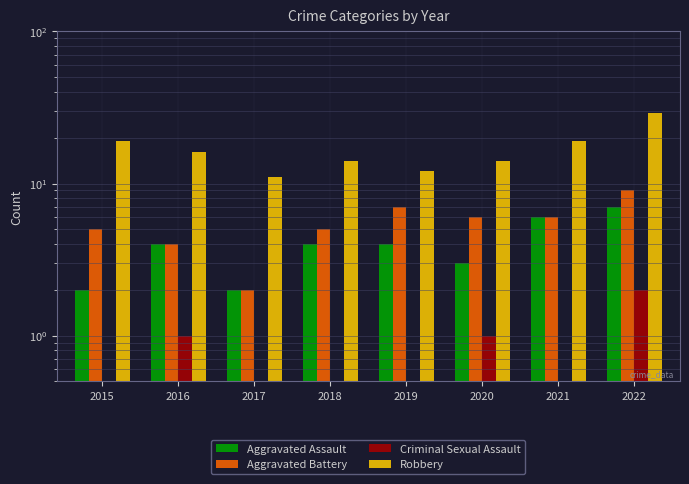

What is the total value across all series at 2017?

15